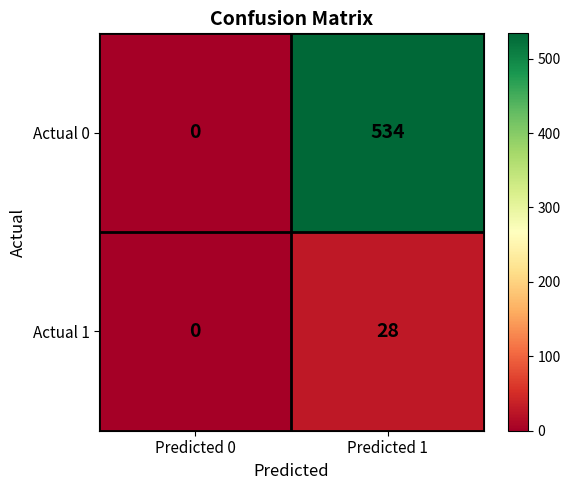

How many data points does each series have?

2